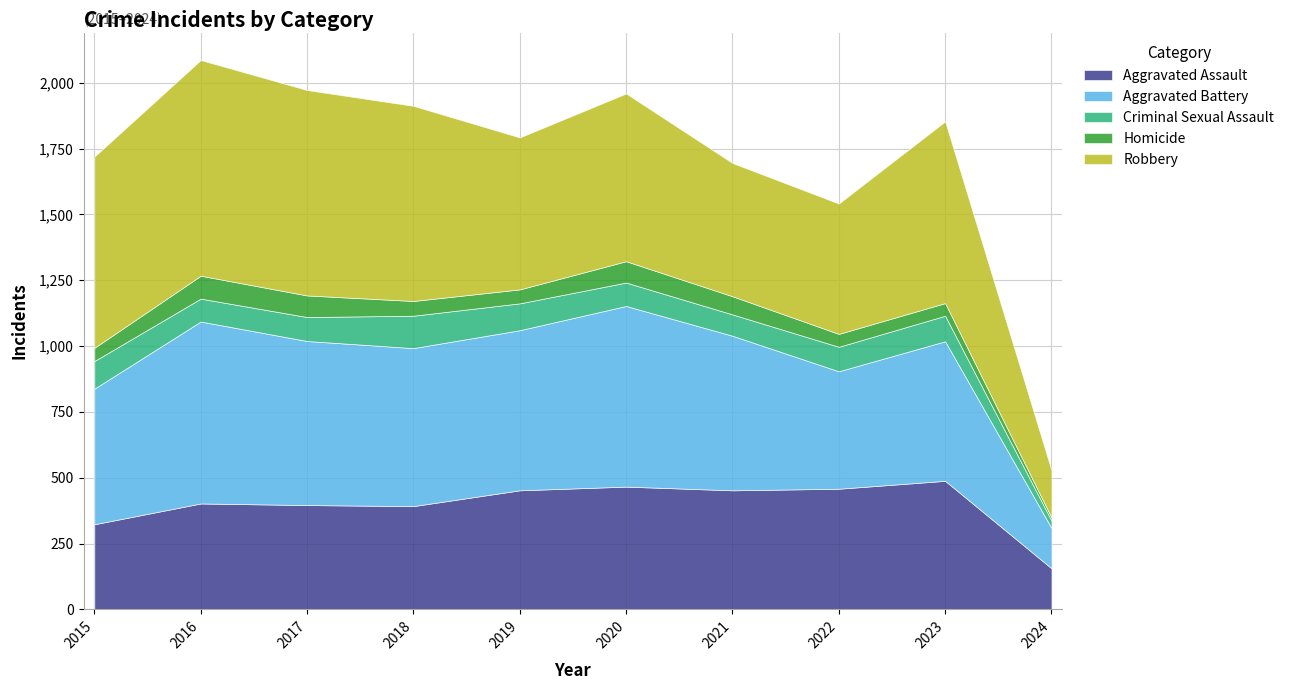

At 2017, list the series in order from smallest to largest.

Homicide, Criminal Sexual Assault, Aggravated Assault, Aggravated Battery, Robbery